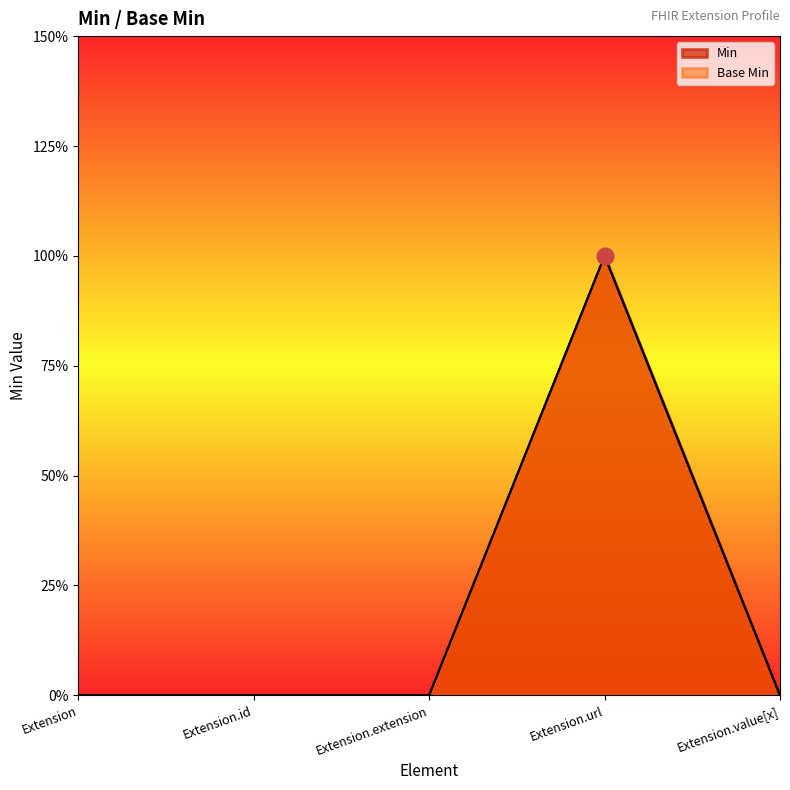

Where is Base Min nearest to the value 0?

Extension